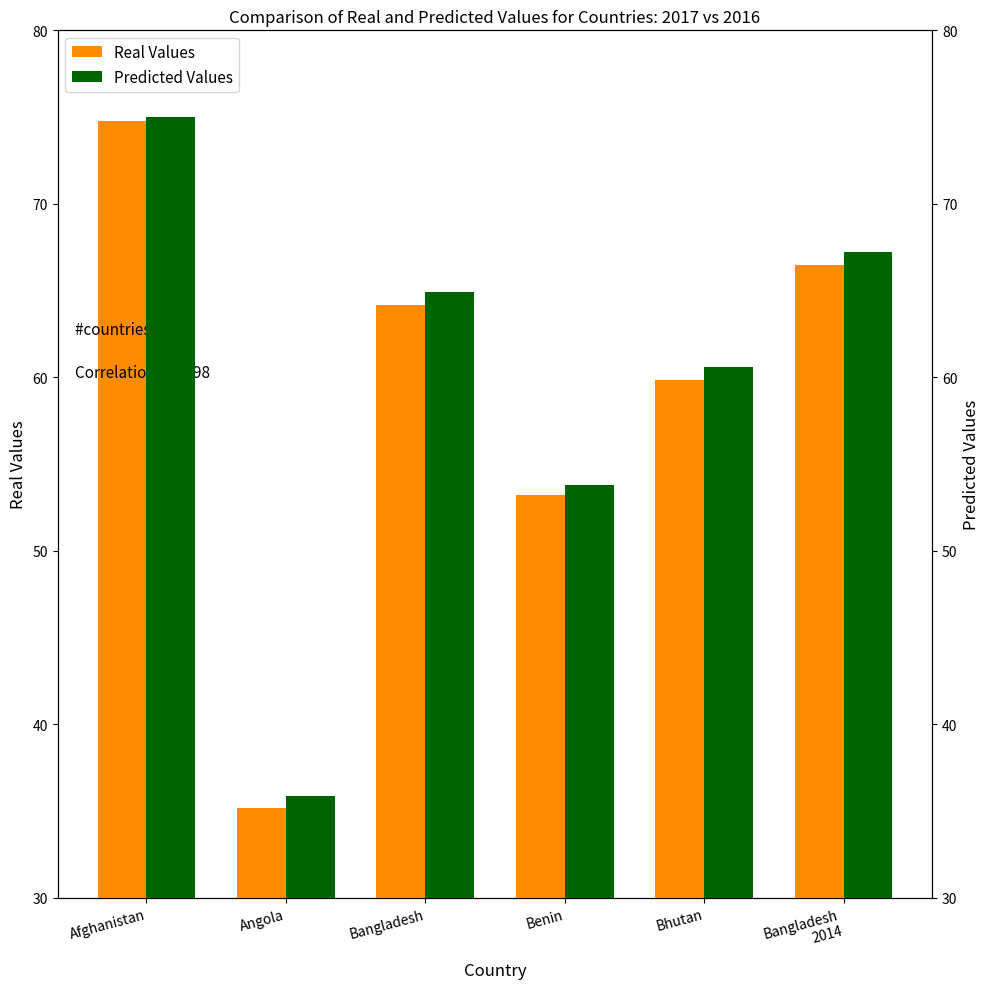

Between Benin and Afghanistan, which is larger?

Afghanistan